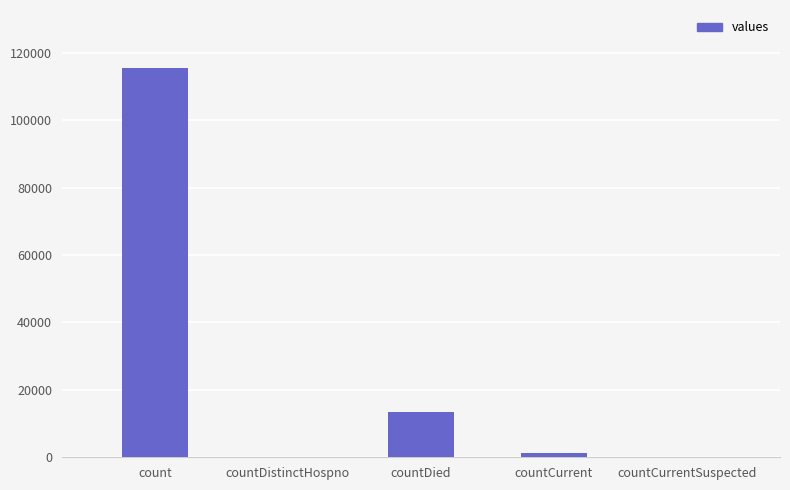

Which has a higher value, count or countDied?

count